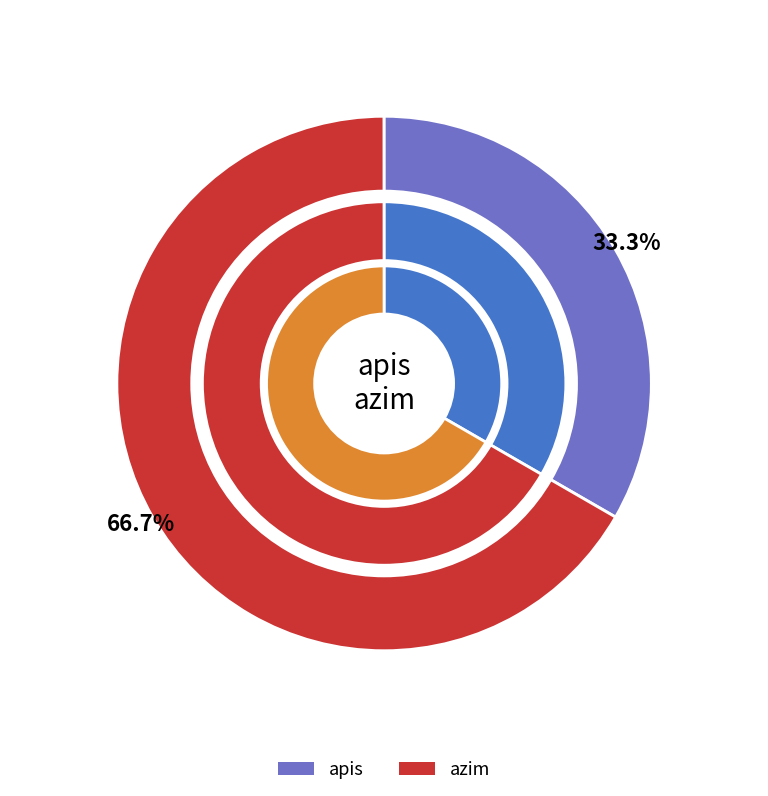

How many segments does this pie chart have?

2